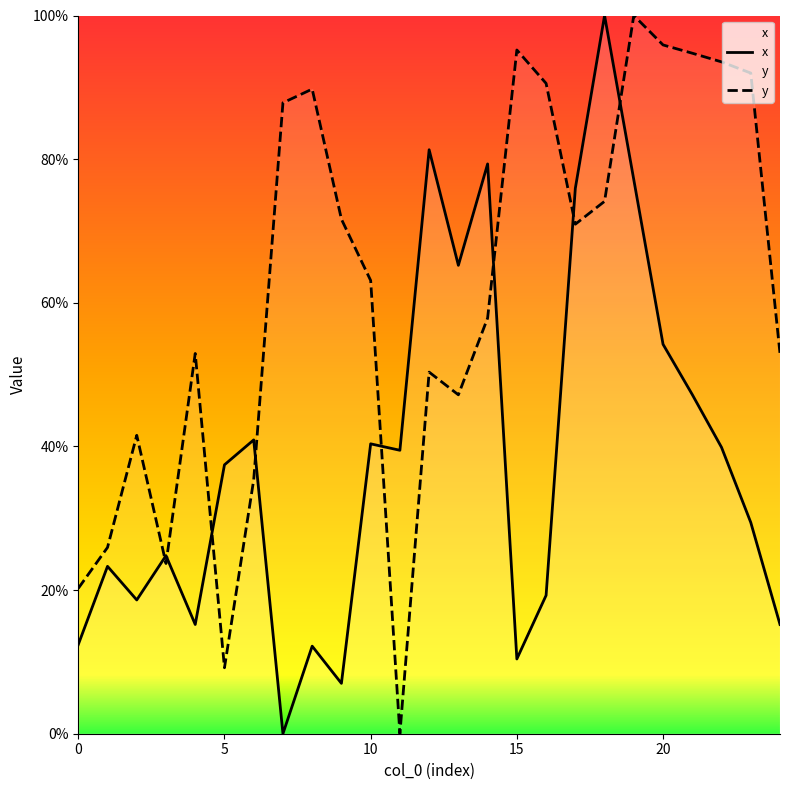

At which category is the sum across all series the highest?

19